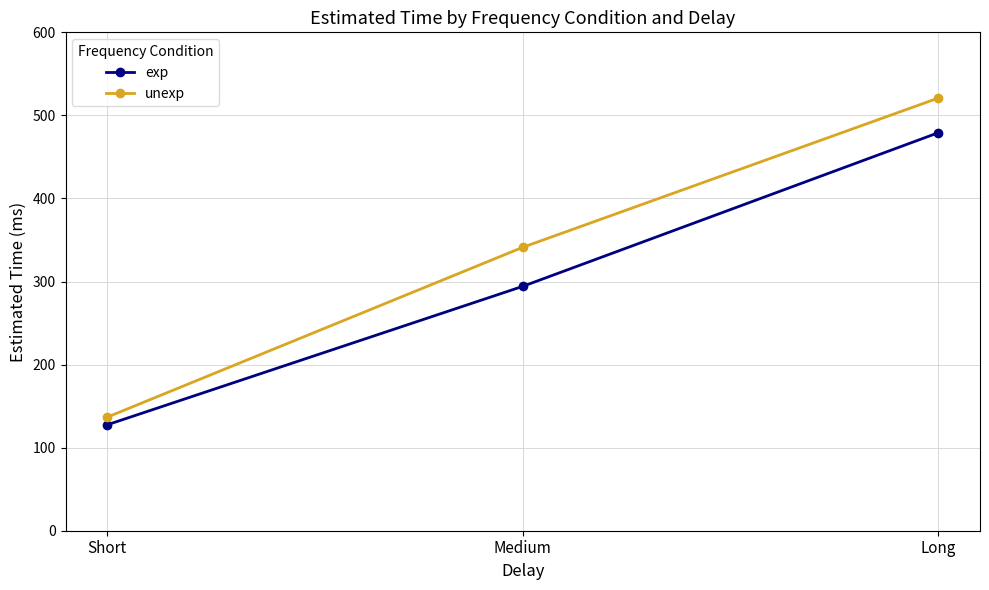

List the series in order of their peak value, highest first.

unexp, exp